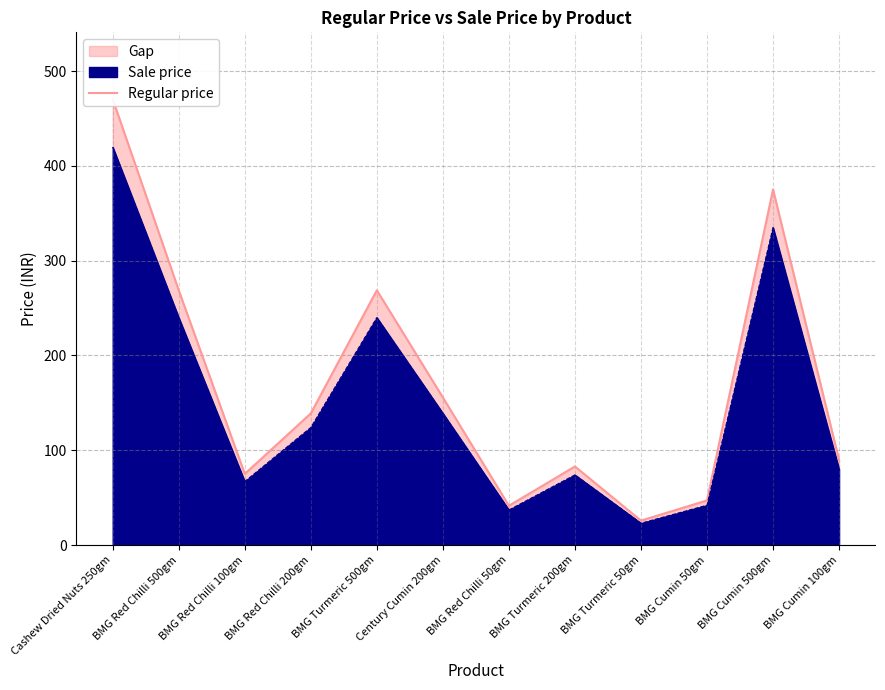

What is the difference between the second highest and minimum values?

349.4